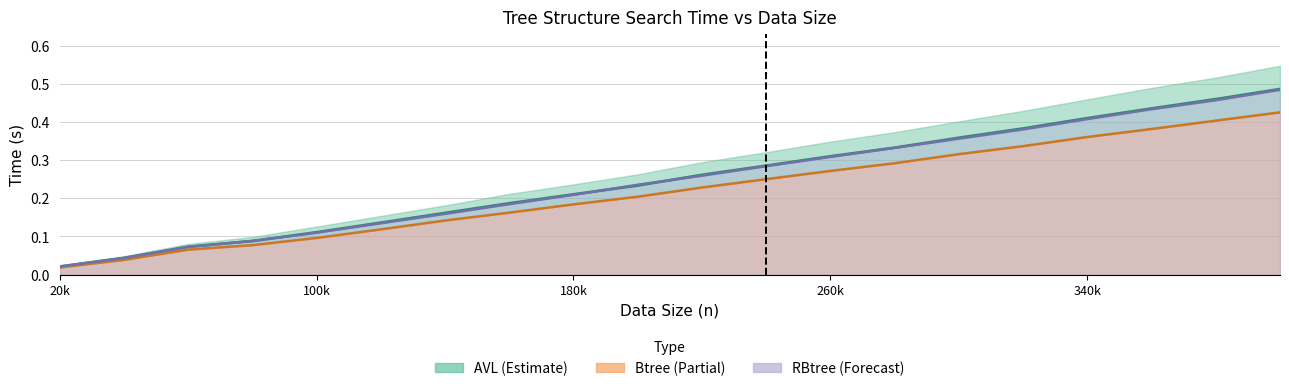

What is the average value of the RBtree series?

0.2